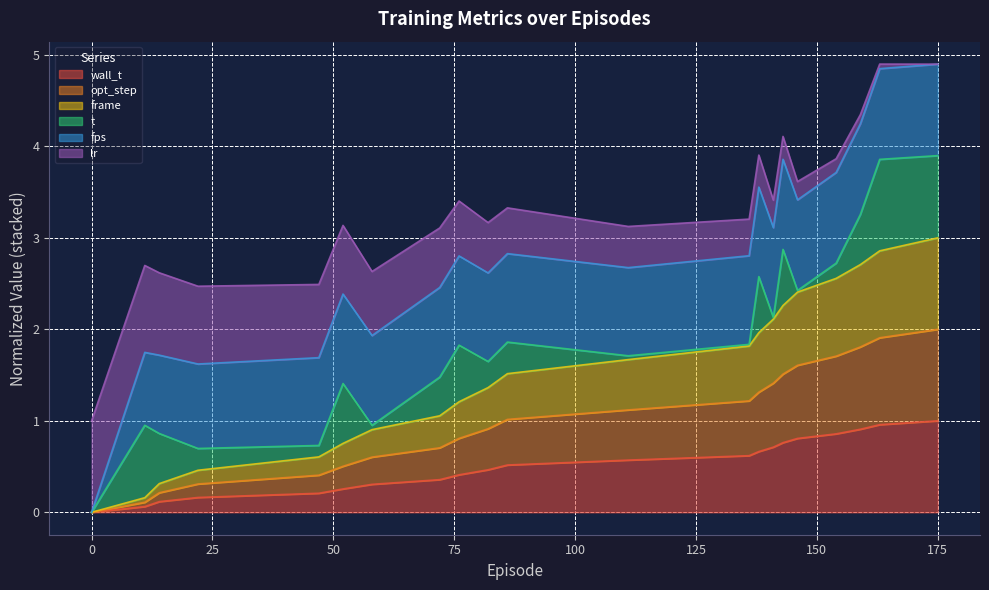

True or false: frame and opt_step intersect in this chart.

False